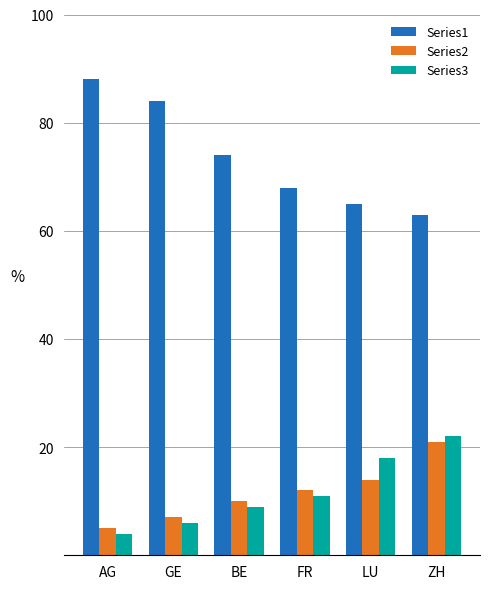

What is the label of the 4th bar from the left?

FR